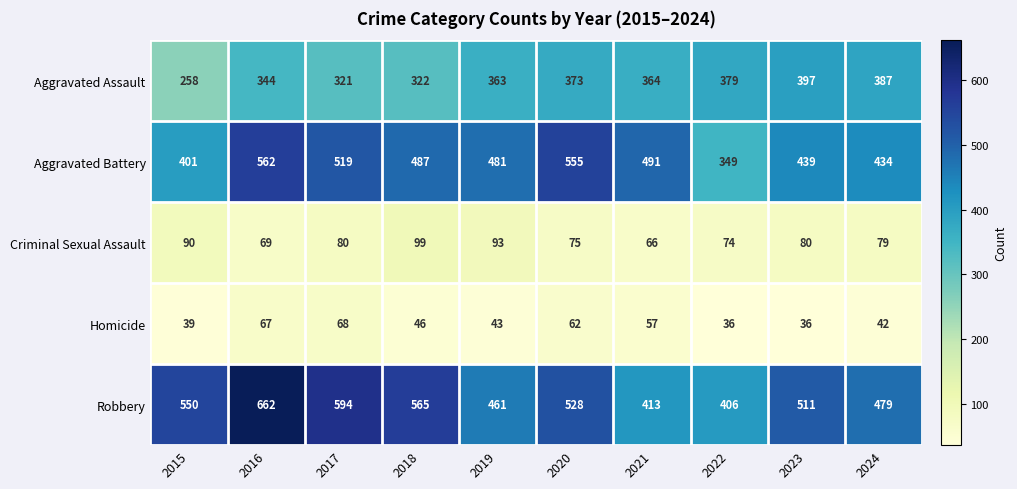

At which label does Robbery reach its peak?

2016